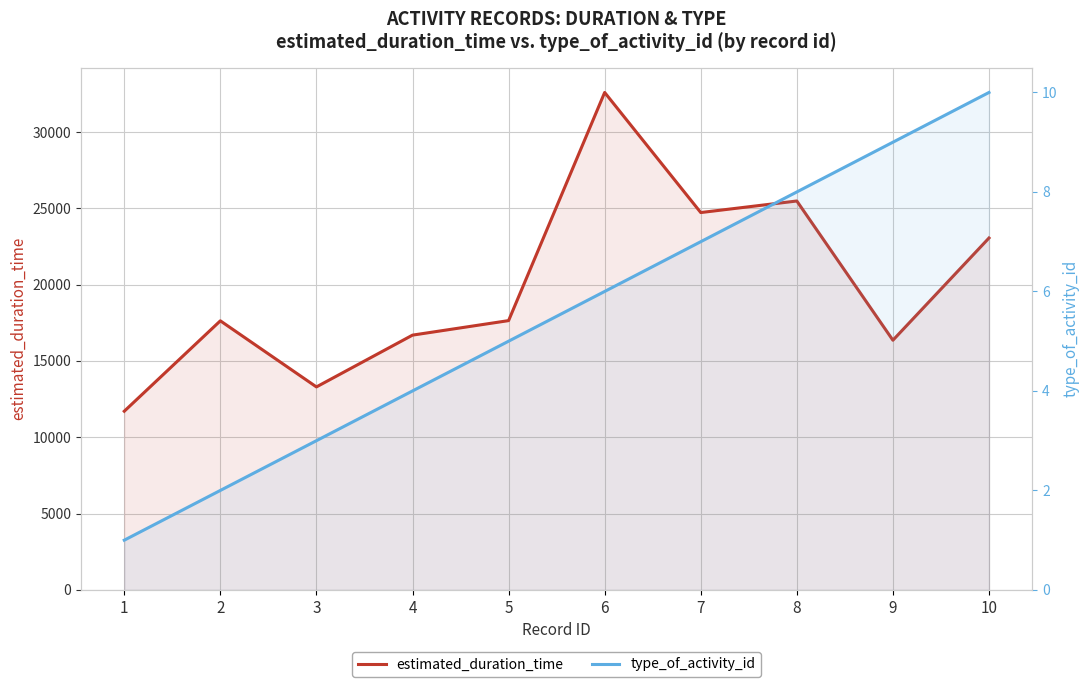

What is the average value of the estimated_duration_time series?

19920